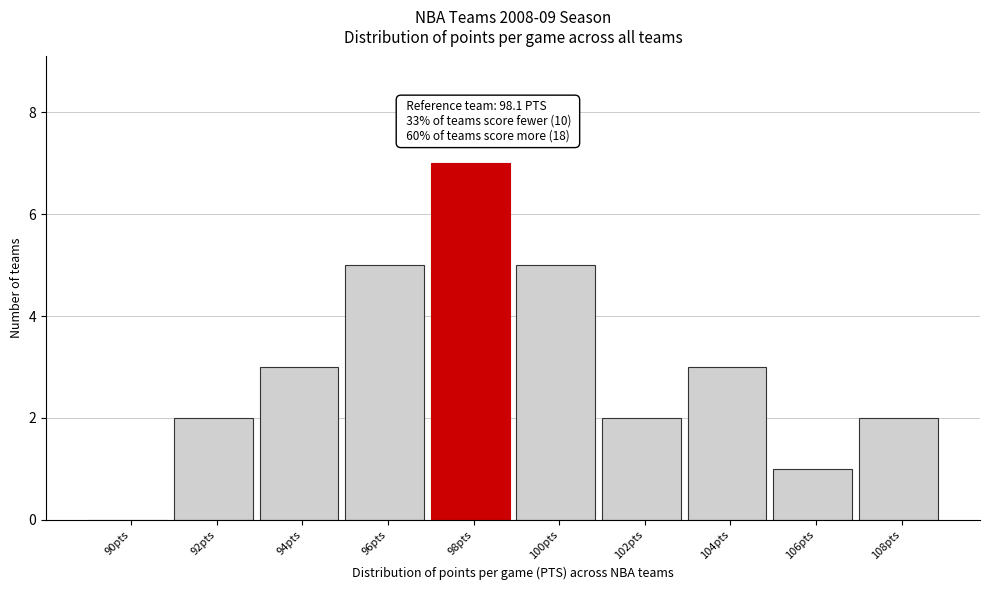

Reading left to right, transcribe all the data shown in this chart.

90pts=0	92pts=2	94pts=3	96pts=5	98pts=7	100pts=5	102pts=2	104pts=3	106pts=1	108pts=2